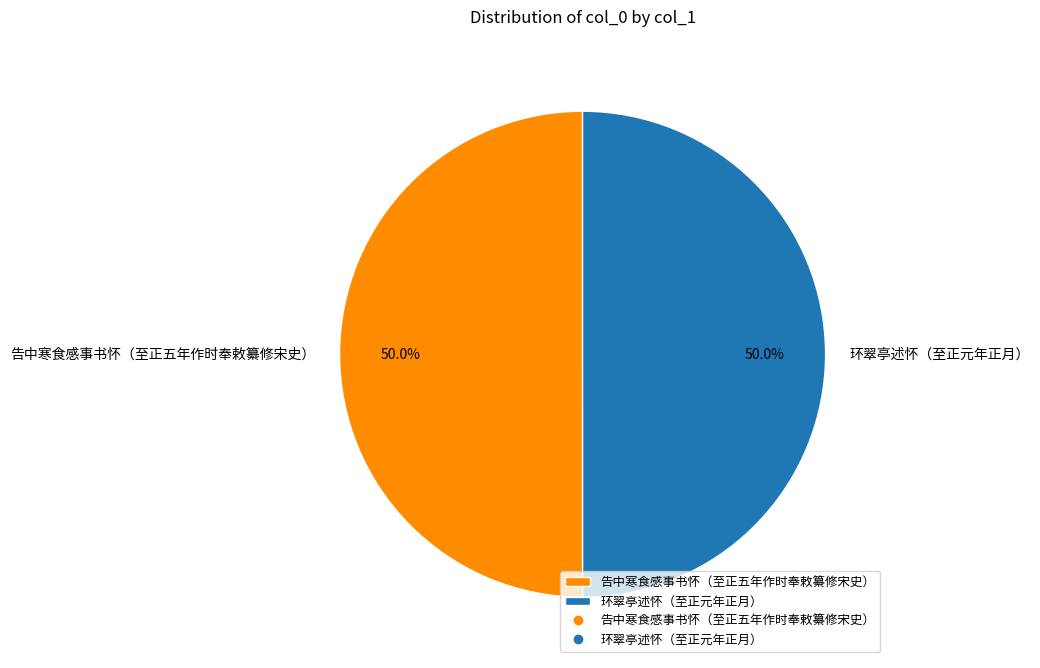

What percentage is NOT represented by 告中寒食感事书怀（至正五年作时奉敕纂修宋史）?

50.0%